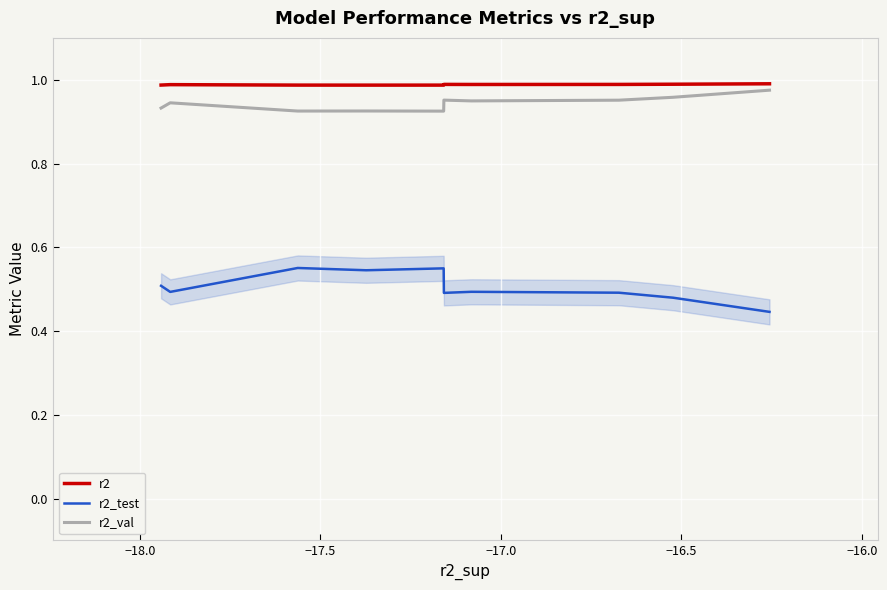

True or false: r2 and r2_test intersect in this chart.

False